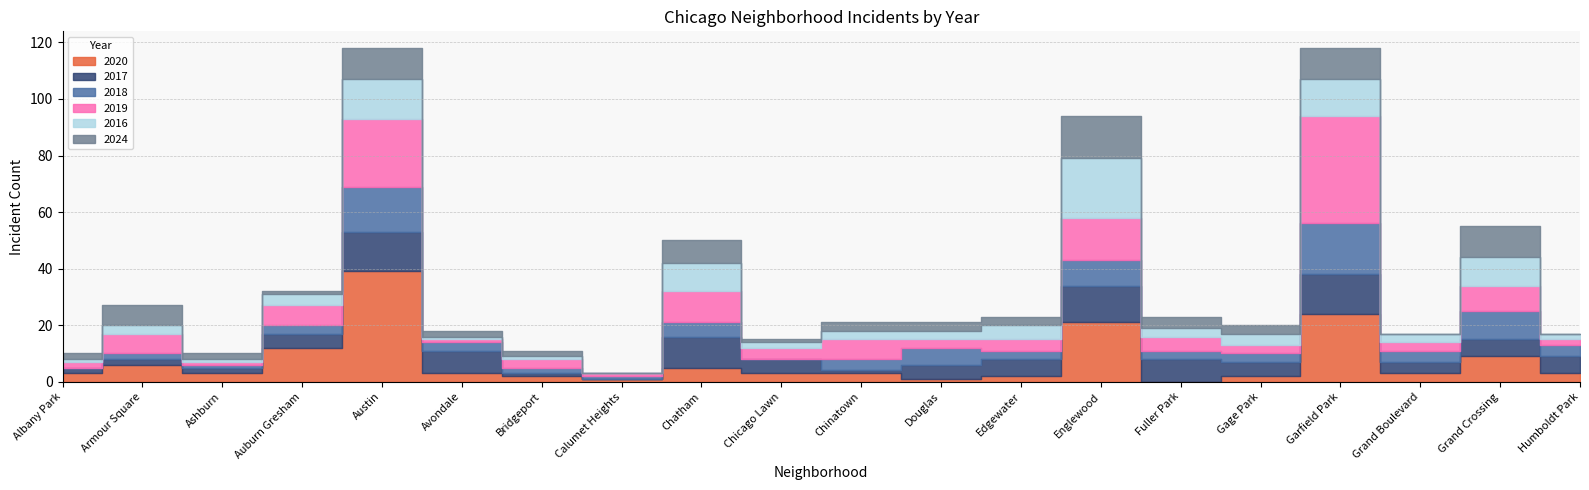

What is the value of the 2019 point at the 2nd from the left?

7